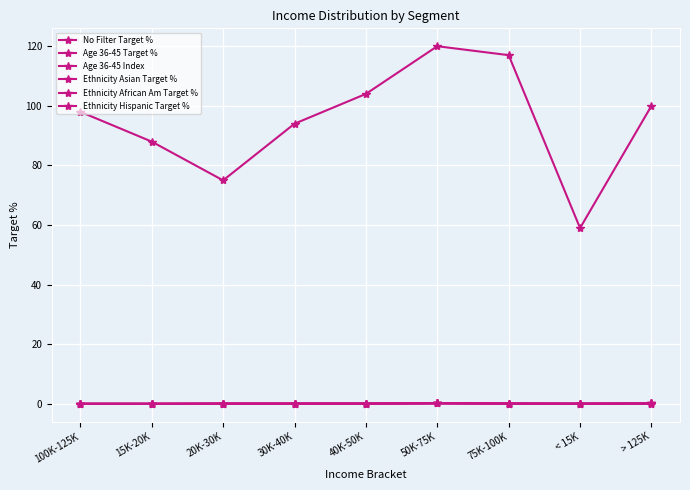

What is the difference between the No Filter Target % values at 40K-50K and 100K-125K?

0.1